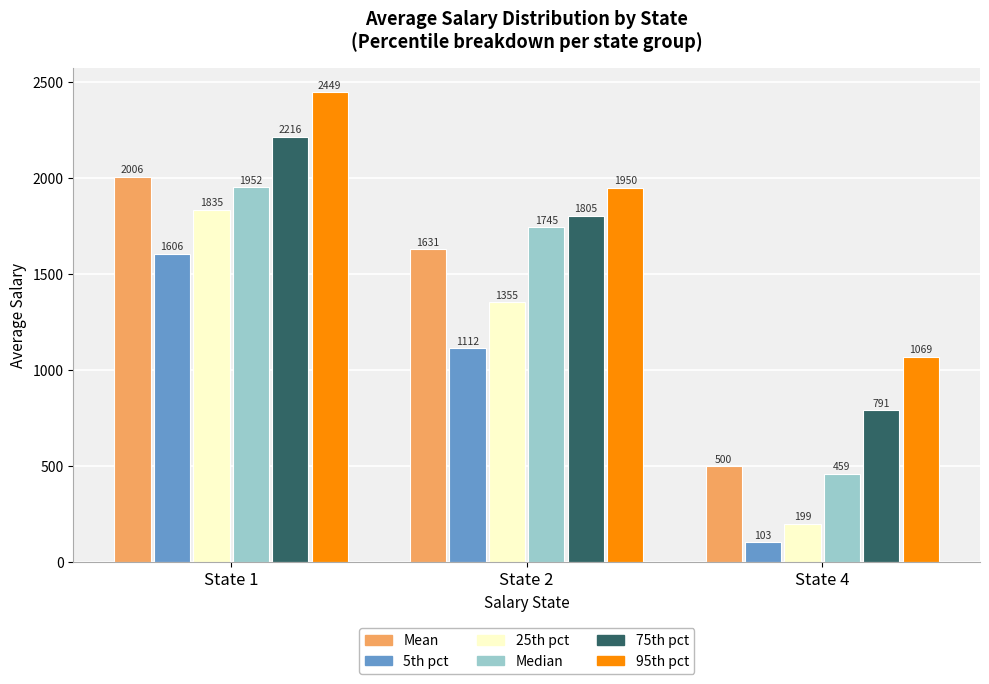

At which label does 75th pct first exceed 1804?

State 1